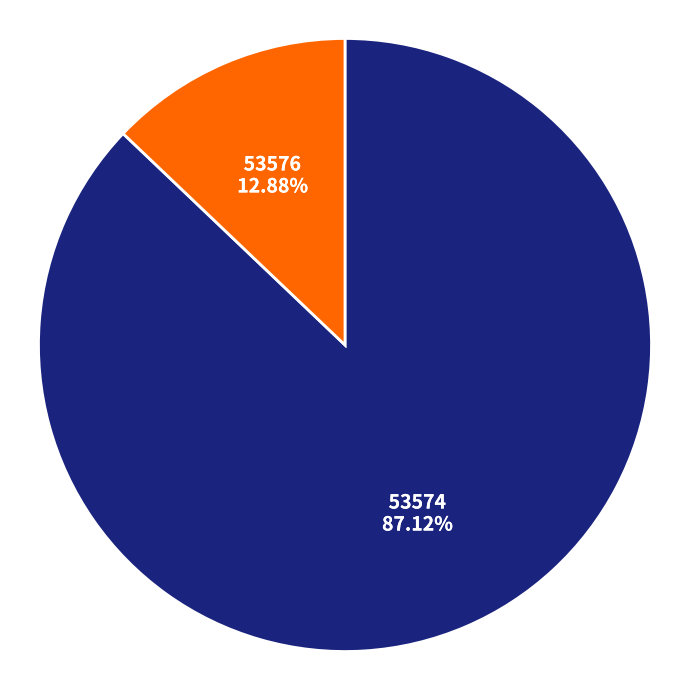

Is it true that 53574 is 80% of the pie?

False